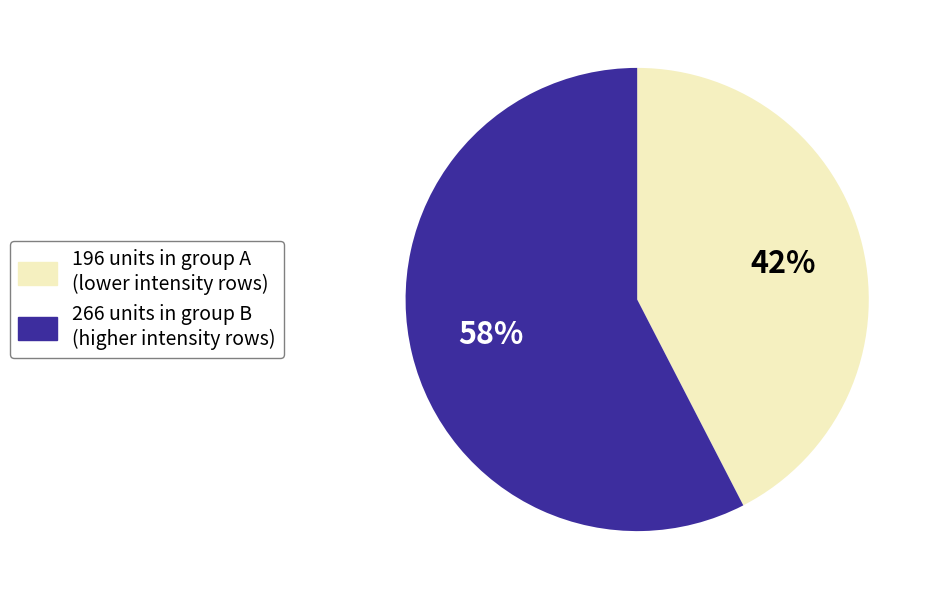

To the nearest percent, what is the combined percentage of 196 units in group A (lower intensity rows) and 266 units in group B (higher intensity rows)?

100%